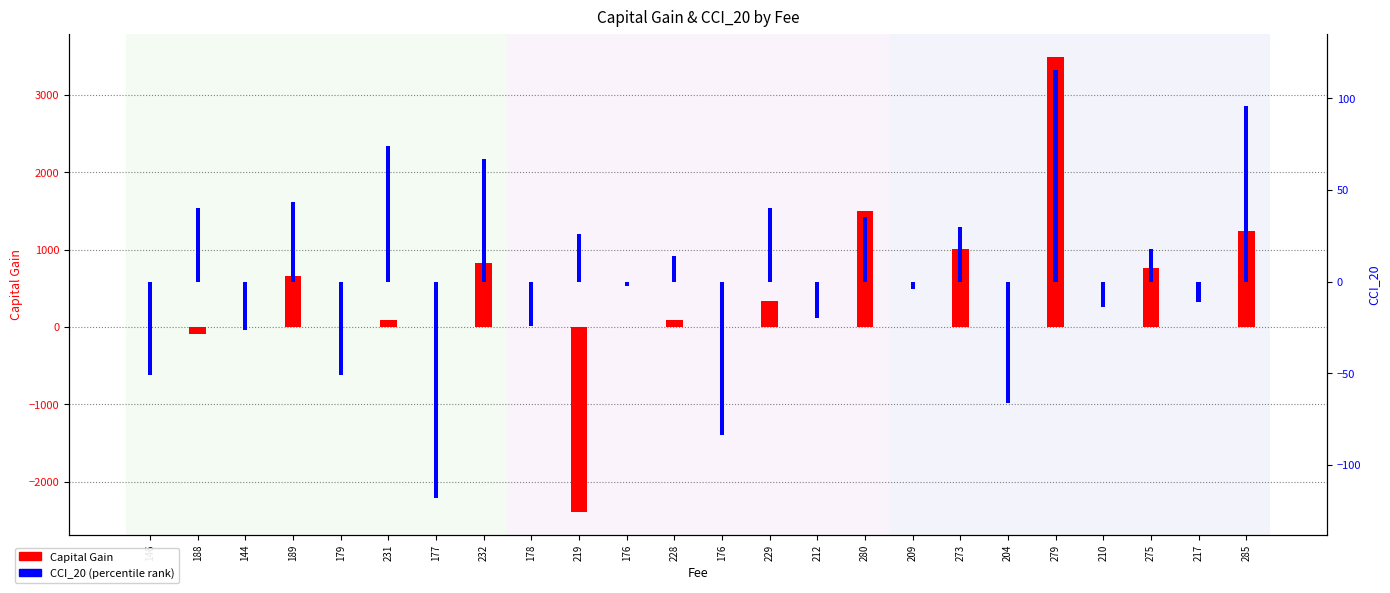

Between 228 and 229, which series saw the biggest shift?

Capital Gain